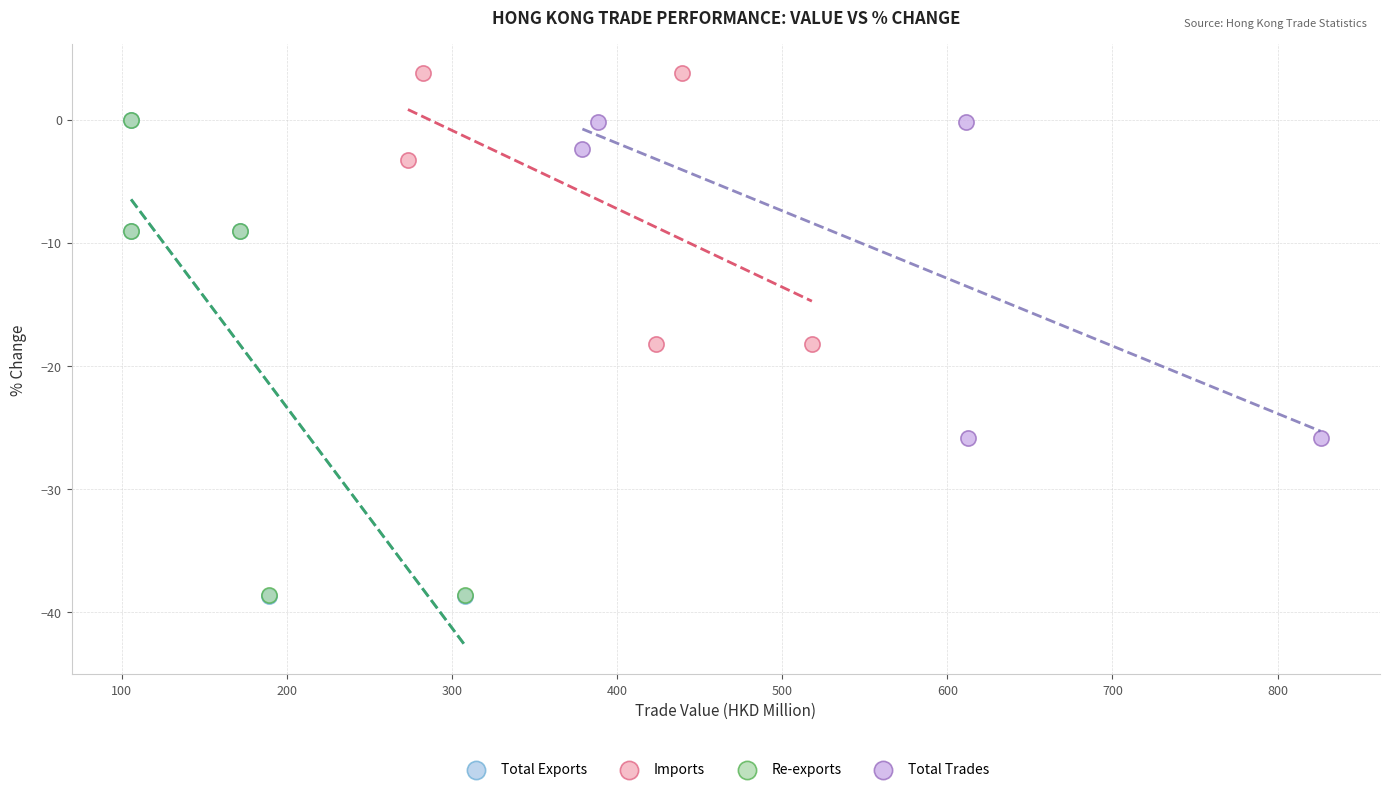

Which series has the largest Y range (max minus min)?

Total Exports